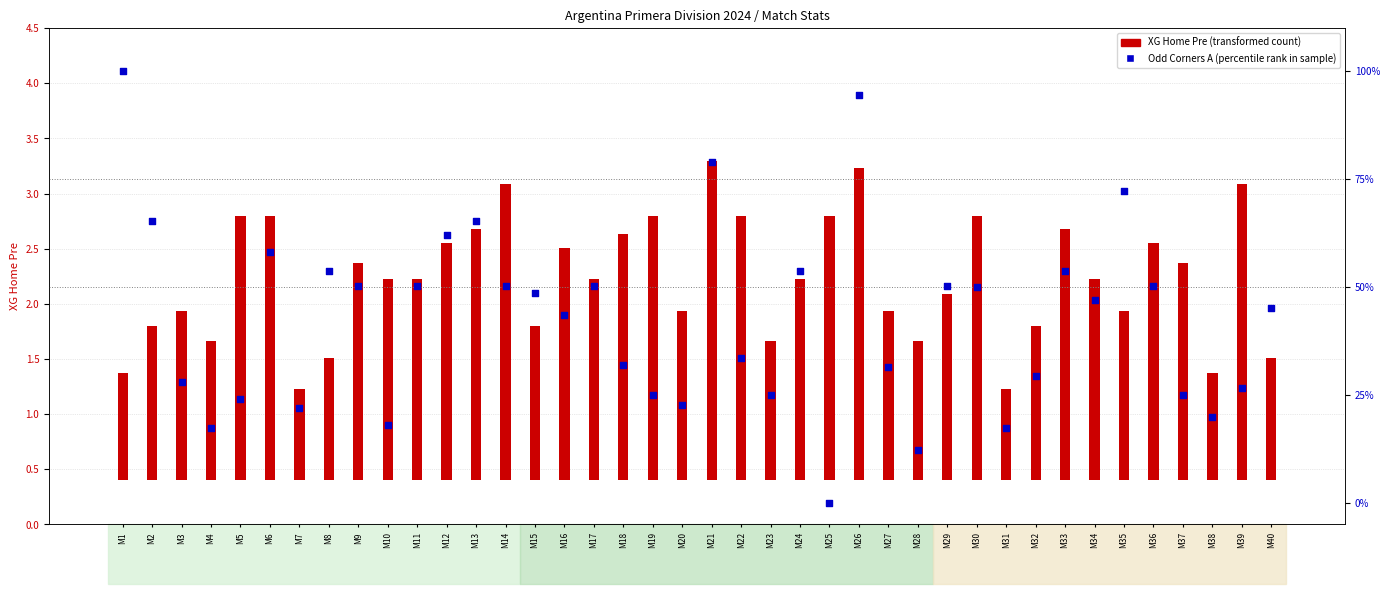

What are all the series names shown in the legend?

XG_Home_Pre (transformed count), Odd_Corners_A (percentile rank)